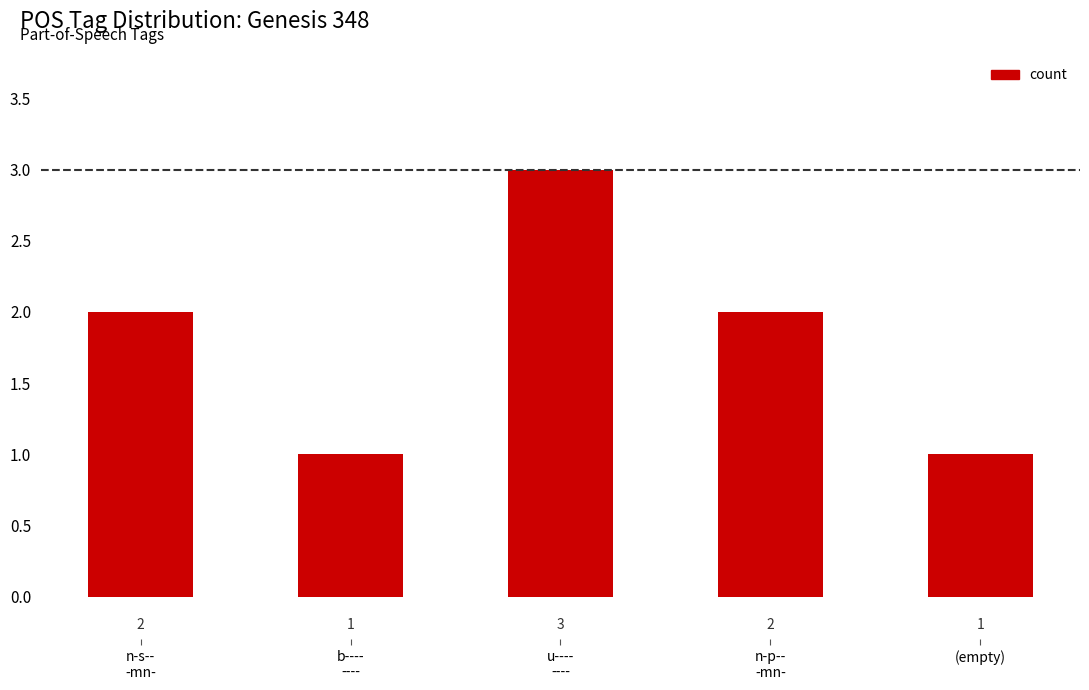

Count the values in the range 1 to 2.

4